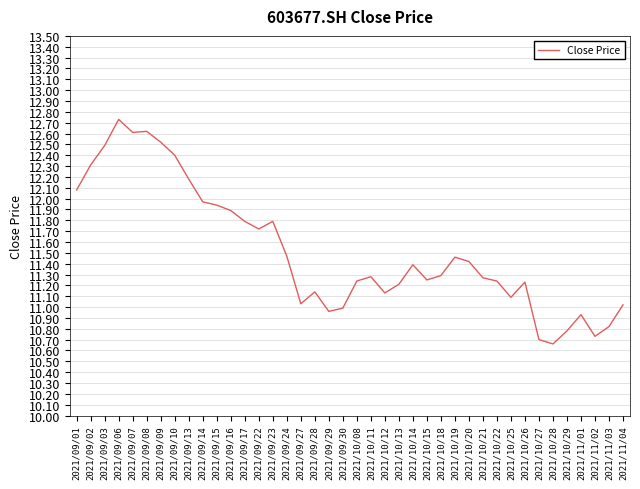

What position from the right is 2021/09/17?

28